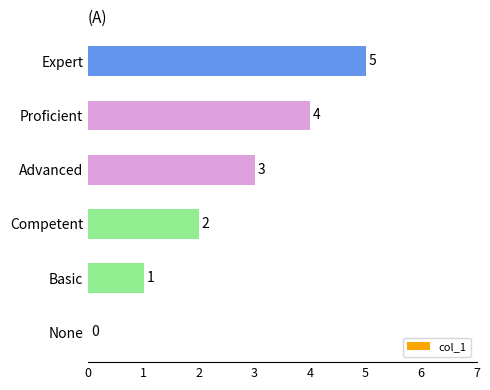

What value does the data have at Expert?

5